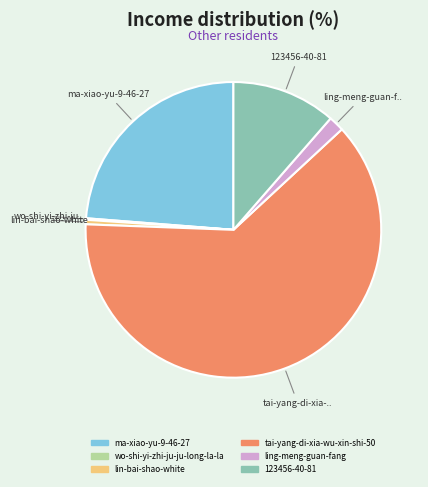

Does any single category account for the majority?

Yes